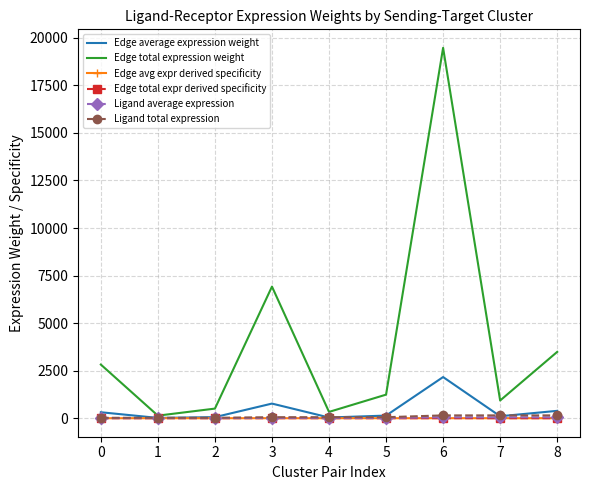

What is the sum of all Edge total expr derived specificity values?

1.0